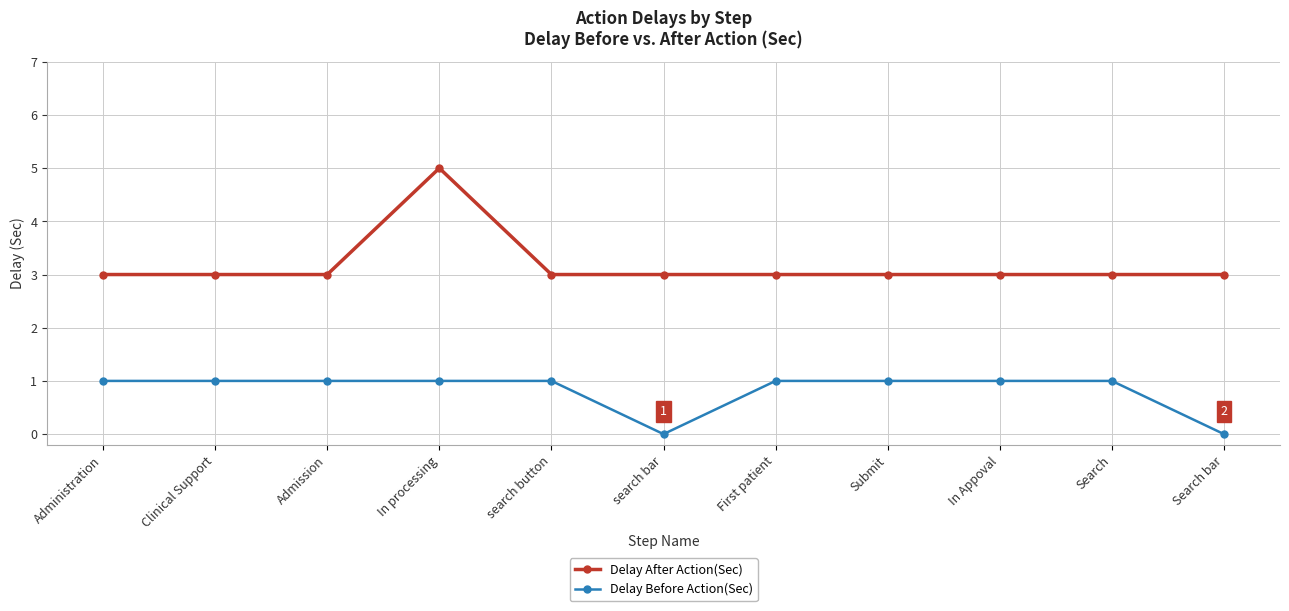

True or false: Delay After Action(Sec) and Delay Before Action(Sec) cross at least once.

False